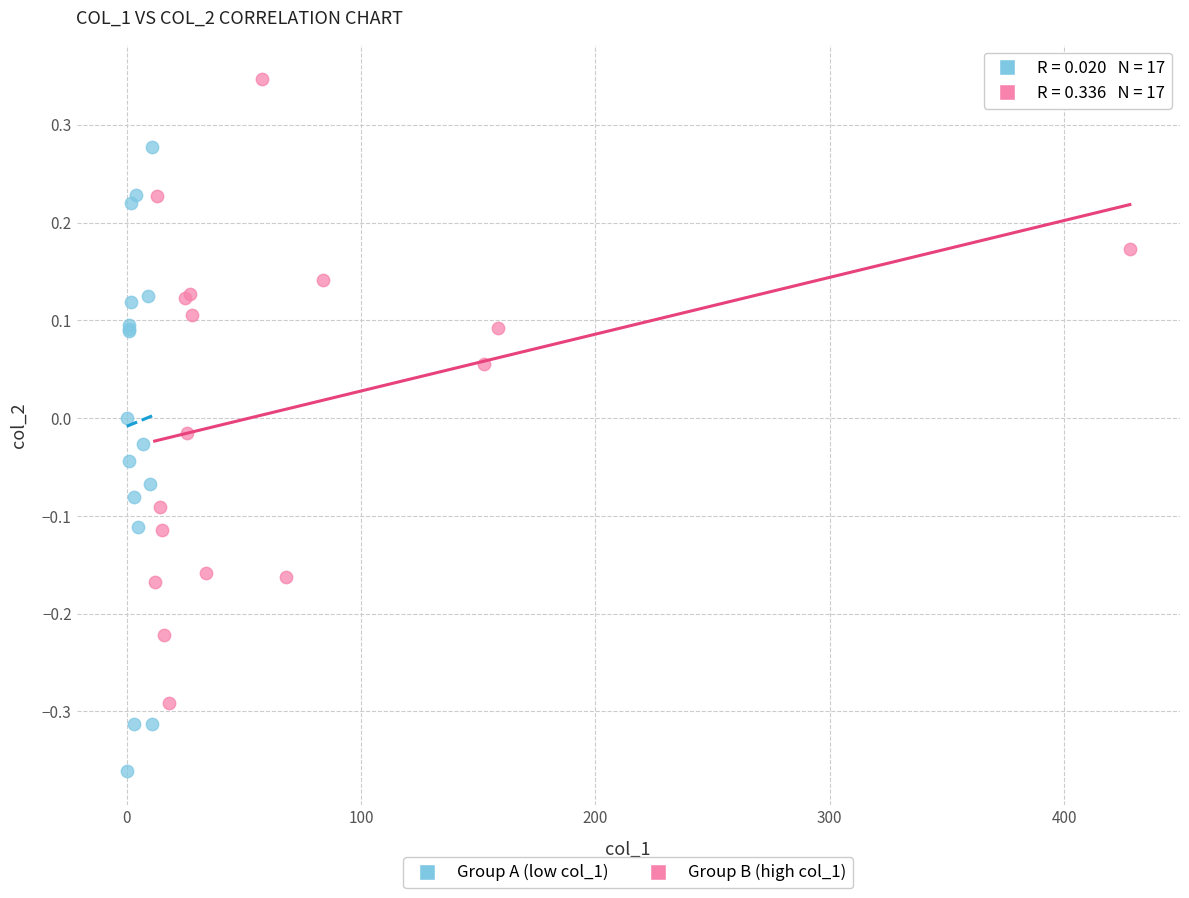

Which series contains the lowest Y value?

Group A (low col_1)